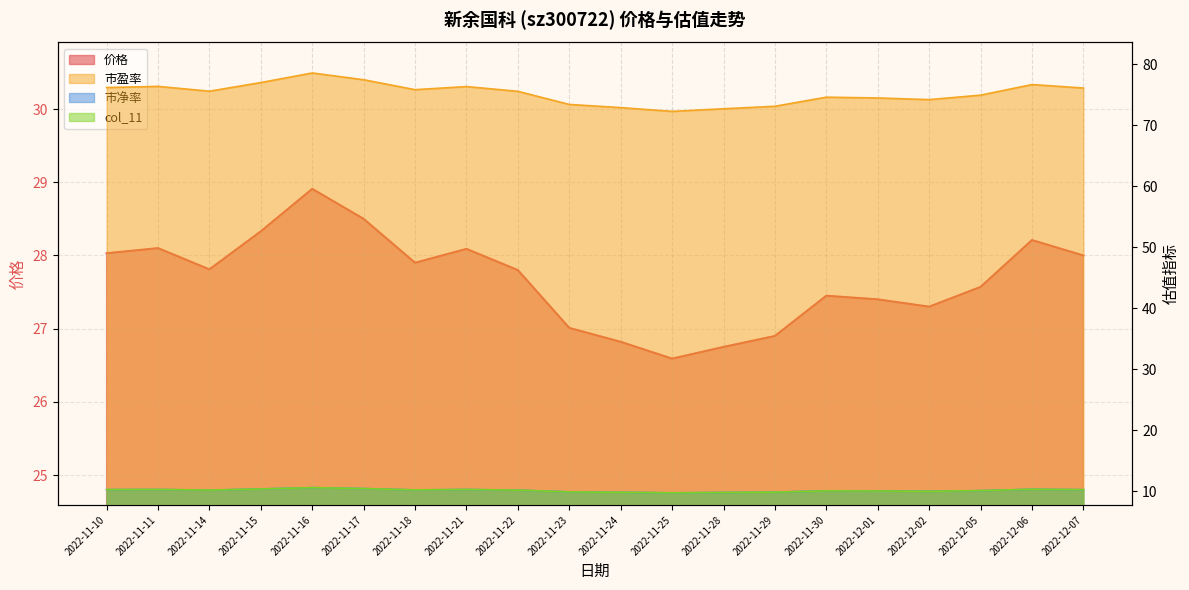

What is the difference between the maximum and minimum values in the 市盈率 series?

6.3